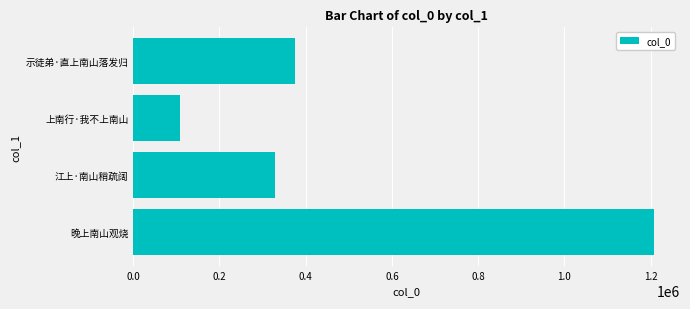

What is the change in value from 晚上南山观烧 to 上南行·我不上南山?

-1100607